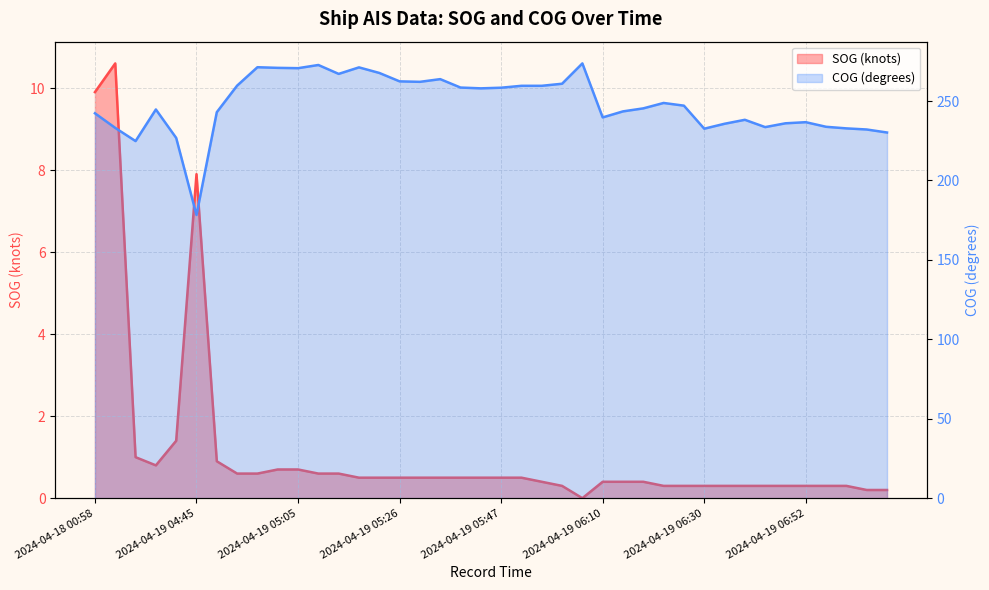

What position from the left is 2024-04-19 05:49?

22